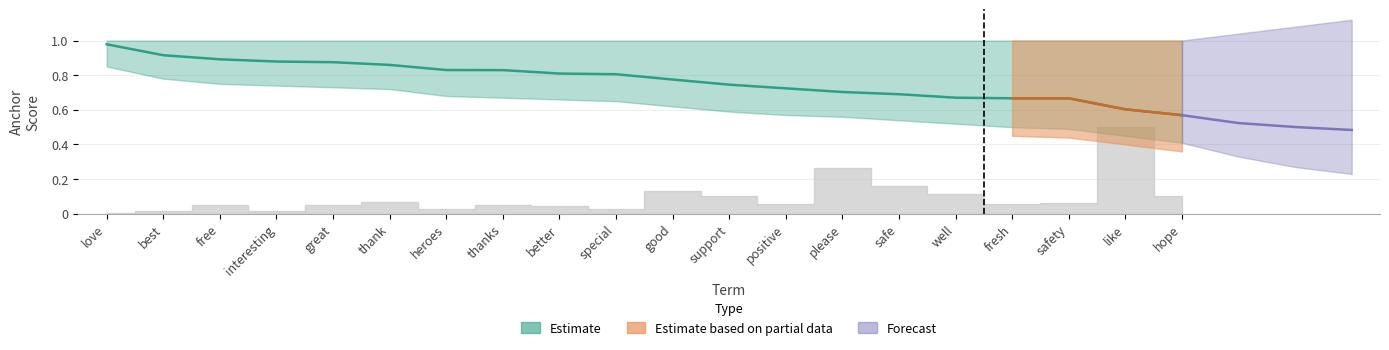

Which label corresponds to the largest value in the chart?

love